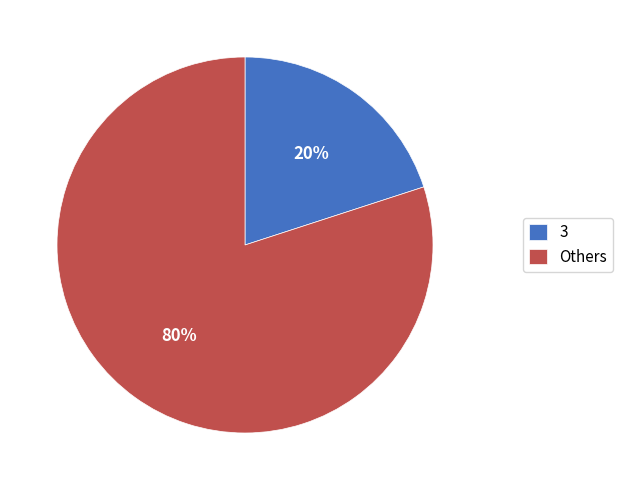

Which category has the biggest portion of the pie?

Others